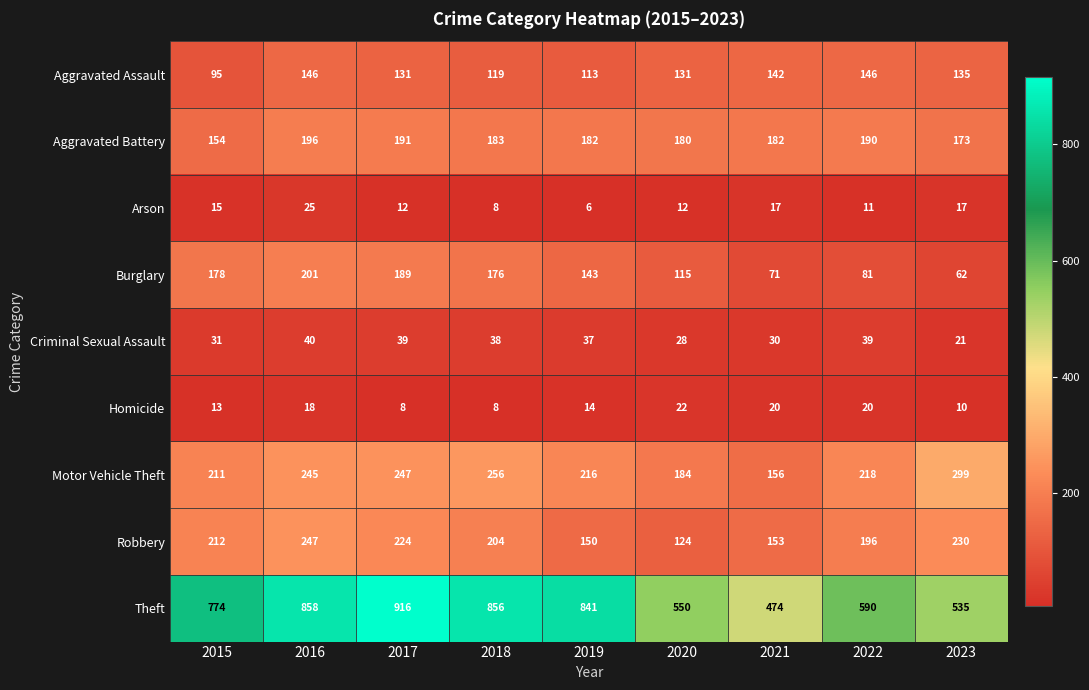

What is the sum of all Motor Vehicle Theft values?

2032